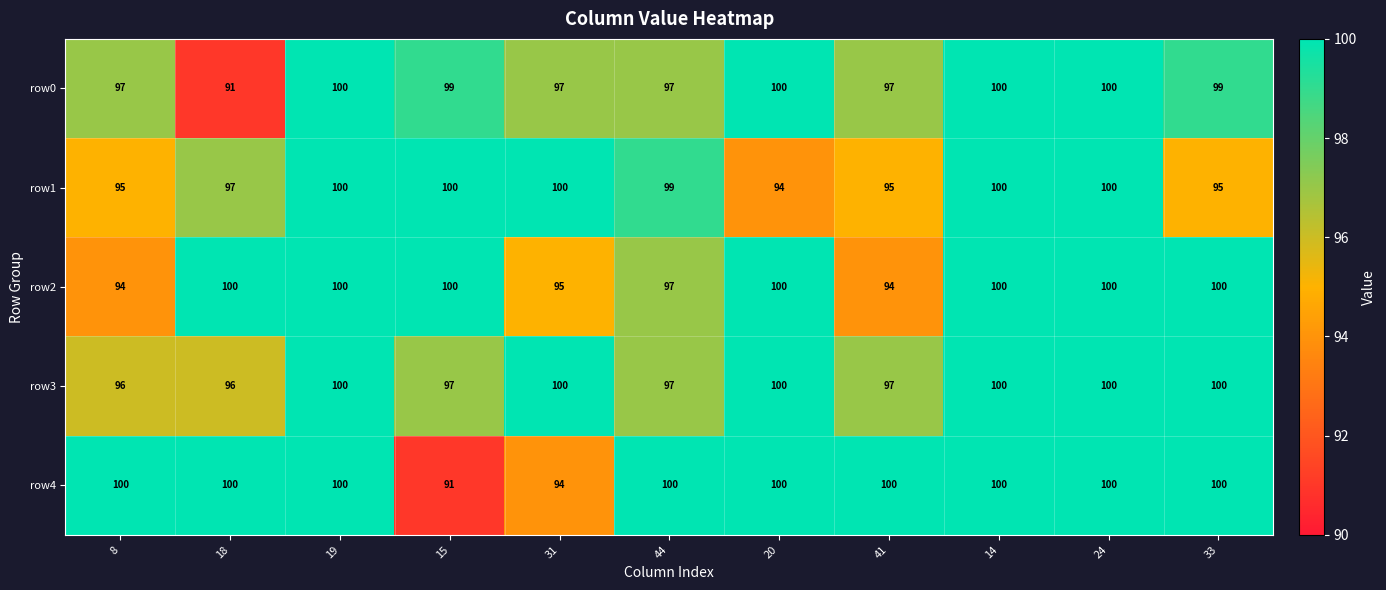

What is the difference between the highest and lowest values at 18?

9